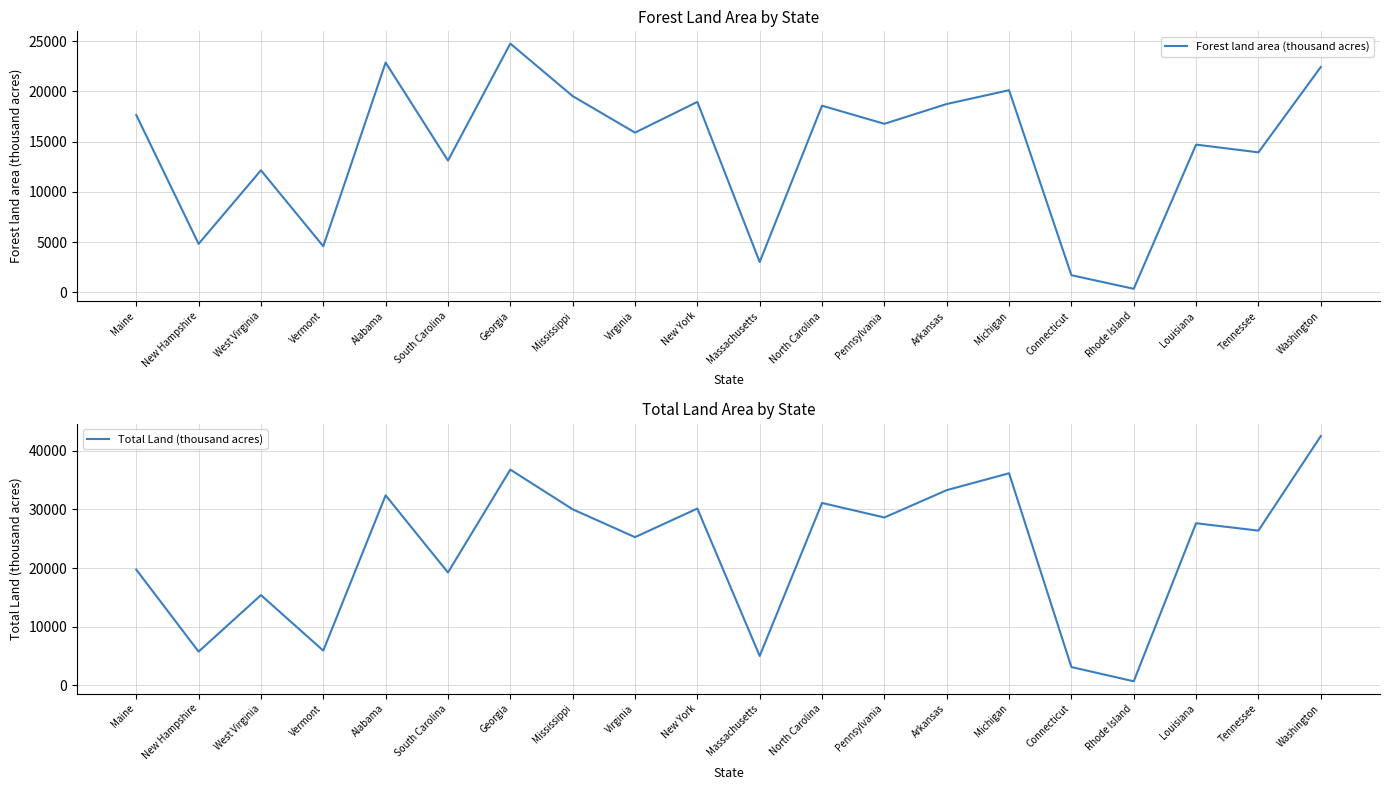

Where is the first local maximum for Total Land (thousand acres)?

West Virginia